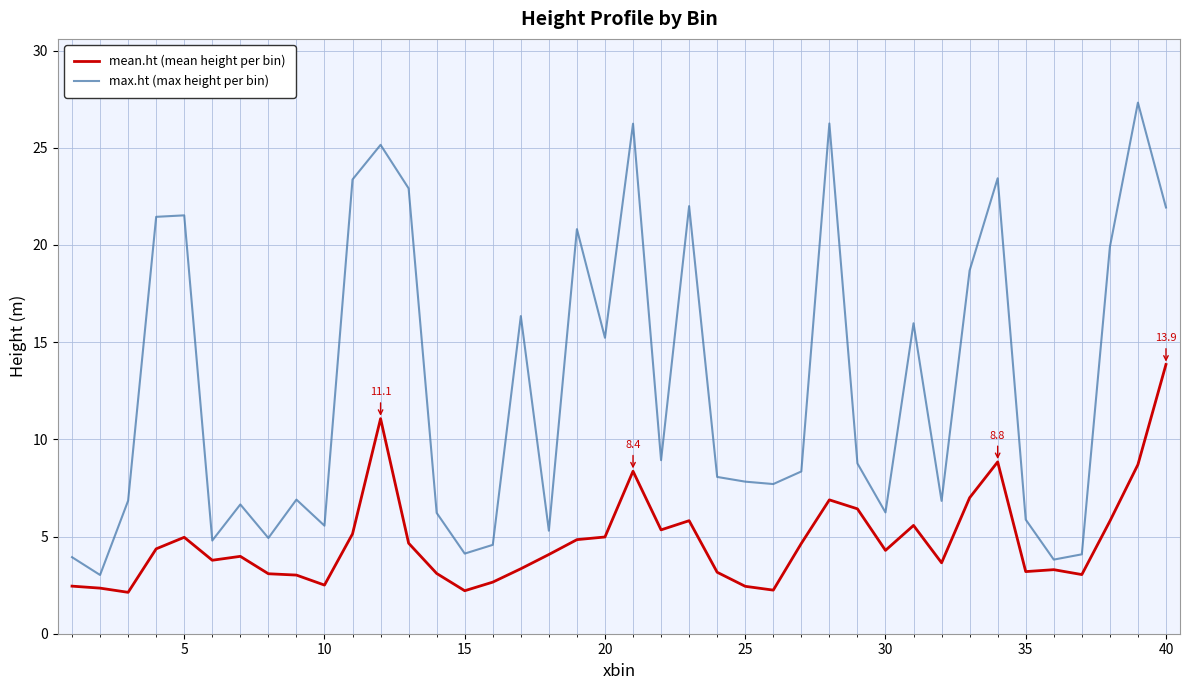

True or false: max.ht (max height per bin) and mean.ht (mean height per bin) cross at least once.

False